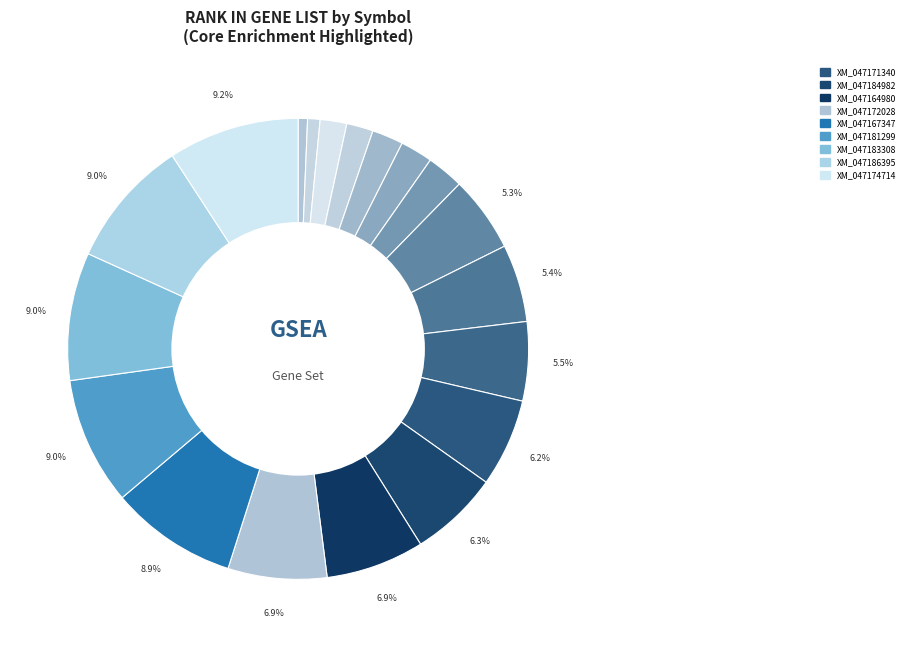

How many slices are in this pie chart?

19